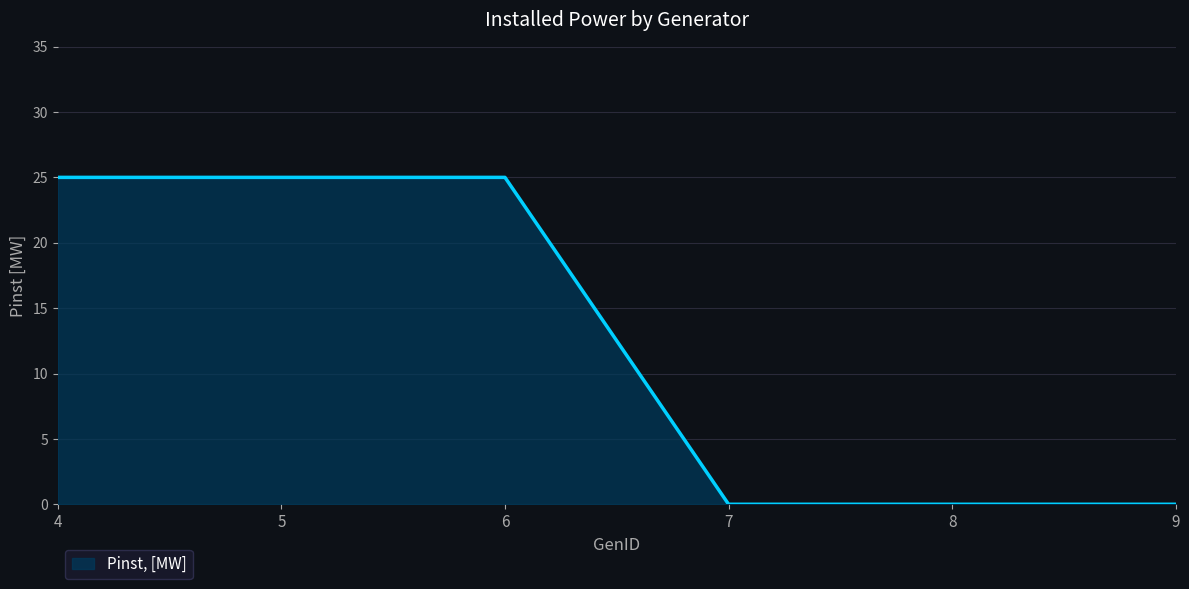

Reading left to right, transcribe all the data shown in this chart.

25	25	25	0	0	0